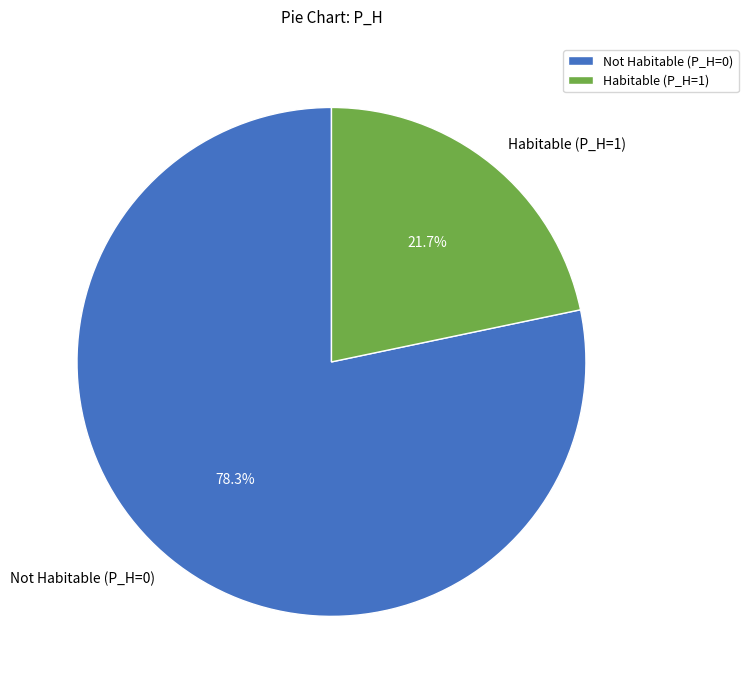

Combined, what portion of the pie is Habitable (P_H=1) and Not Habitable (P_H=0)?

100.0%